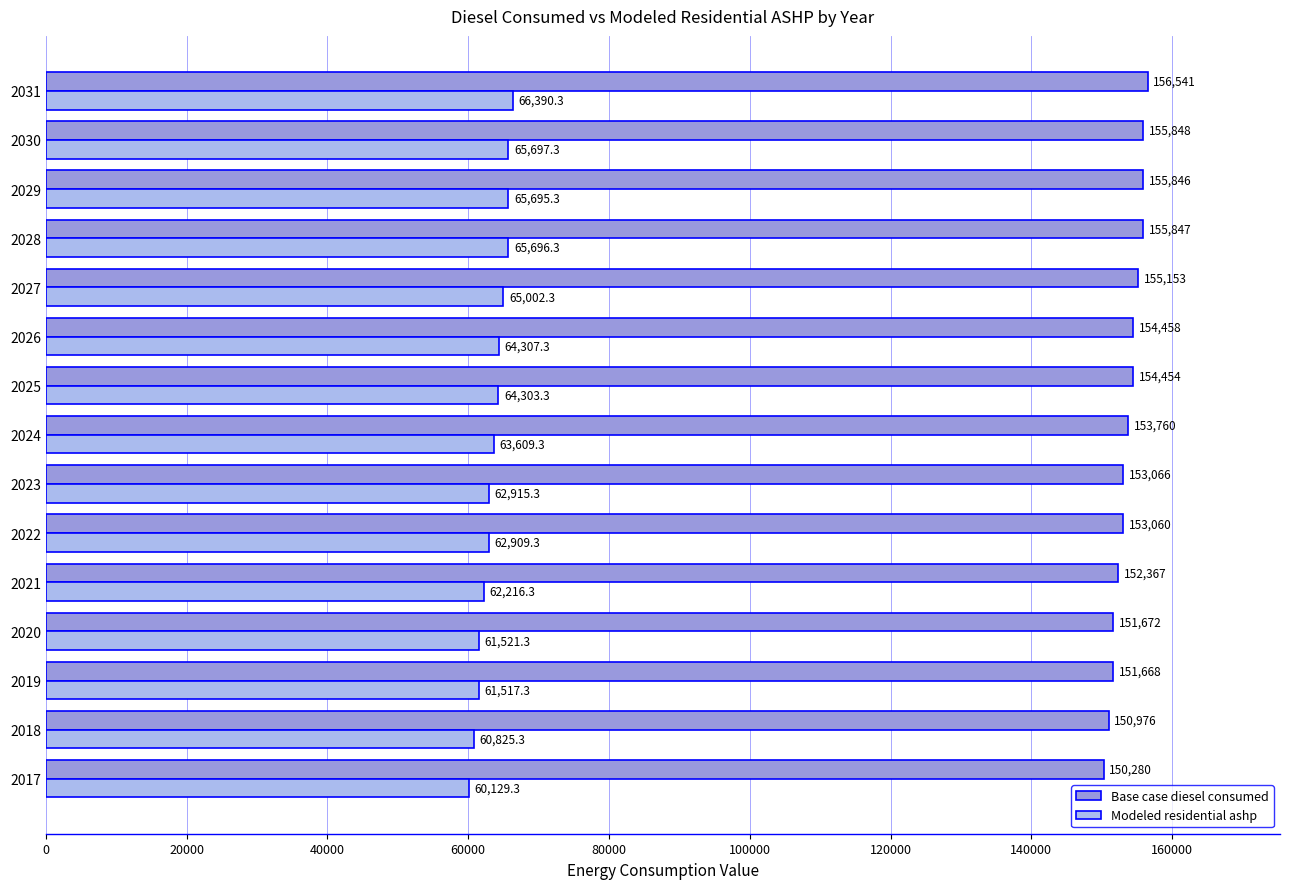

At which label is Base case diesel consumed closest to 153410?

2023